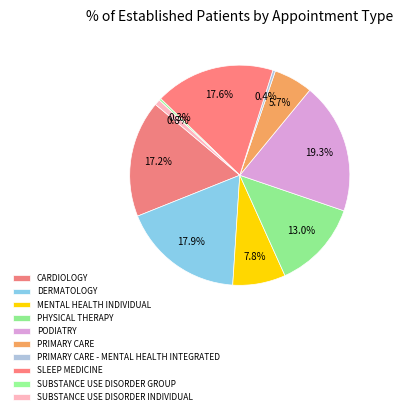

Between PHYSICAL THERAPY and SUBSTANCE USE DISORDER GROUP, which is larger?

PHYSICAL THERAPY